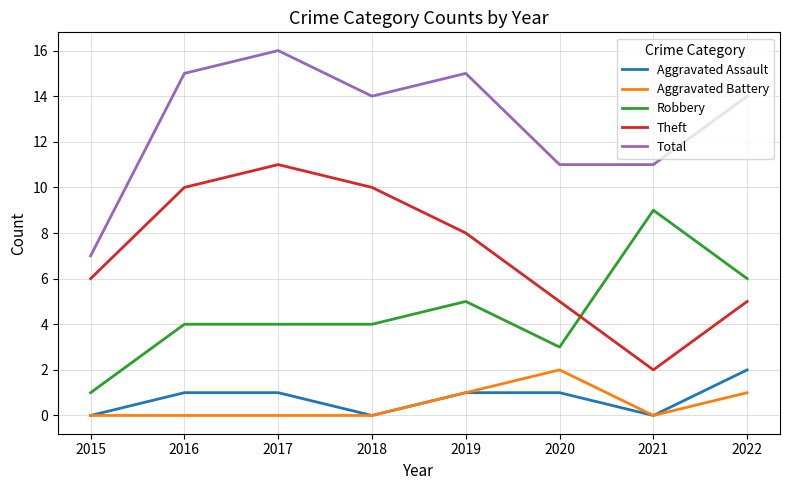

True or false: Aggravated Battery and Robbery cross at least once.

False